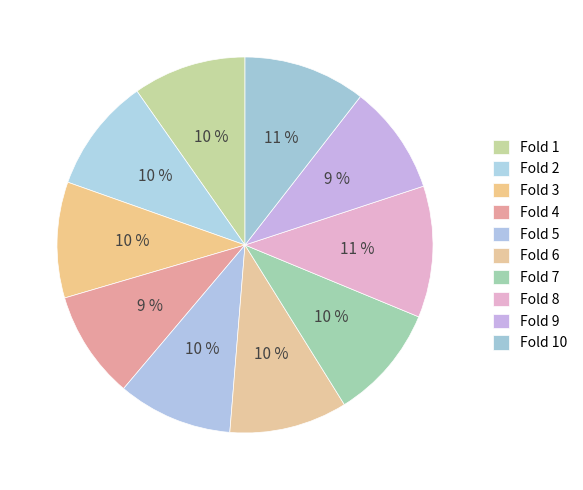

Which slice is the largest?

Fold 8